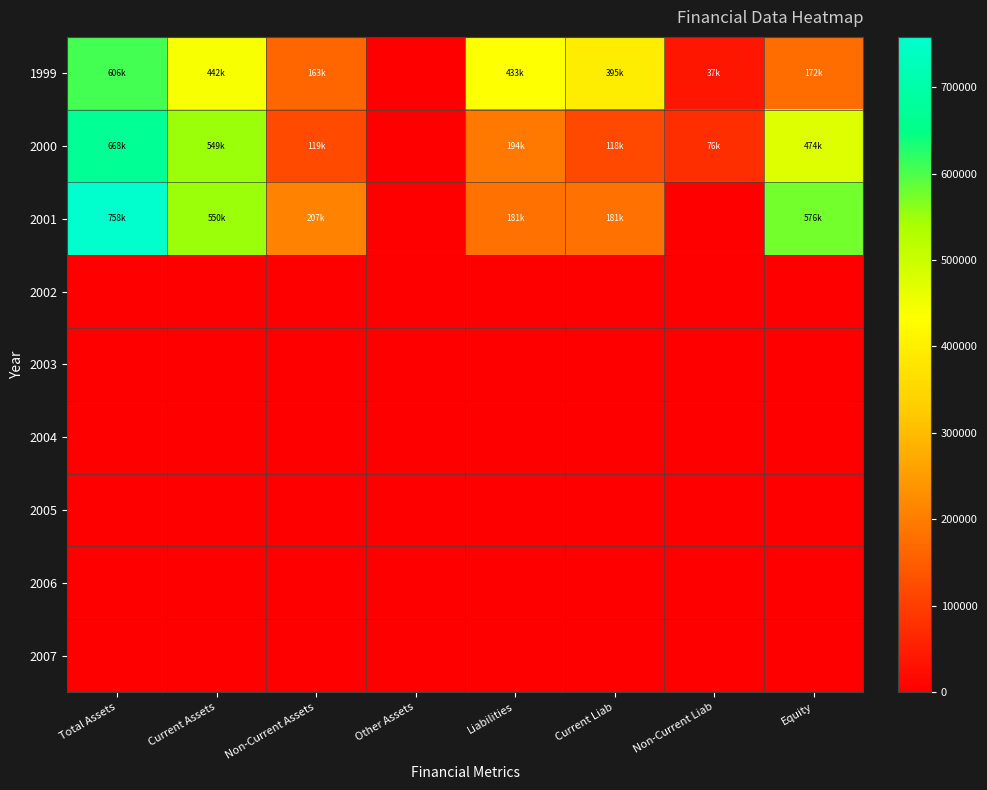

Which series changed the most between Non-Current Liab and Equity?

2001